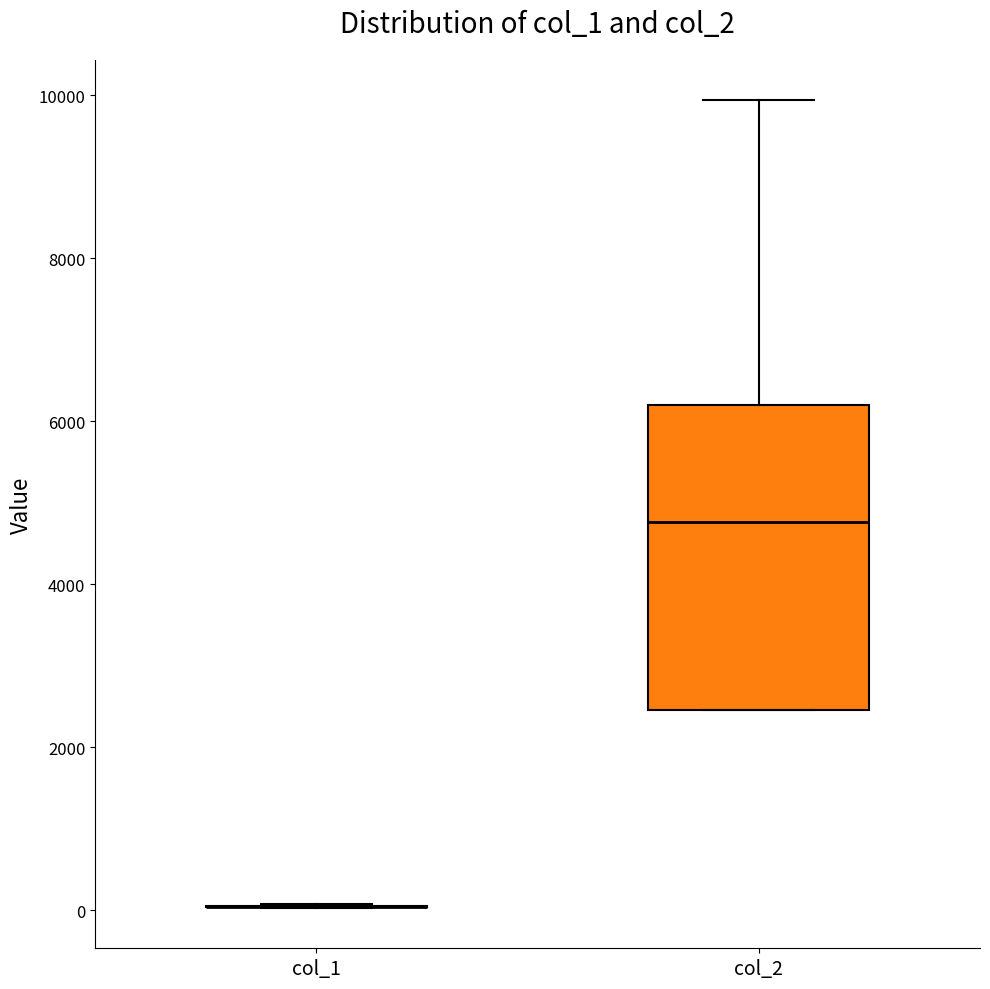

Where is the lower edge of the box for col_2 on the y-axis? The values are not printed on the chart, so give them approximately, as read against the axis.

2400